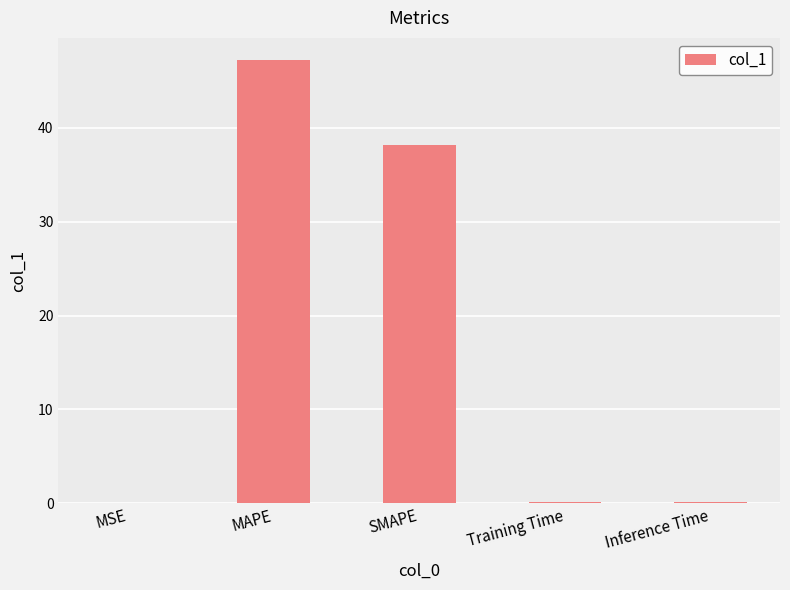

Is it true that the value at SMAPE is 25.9?

False